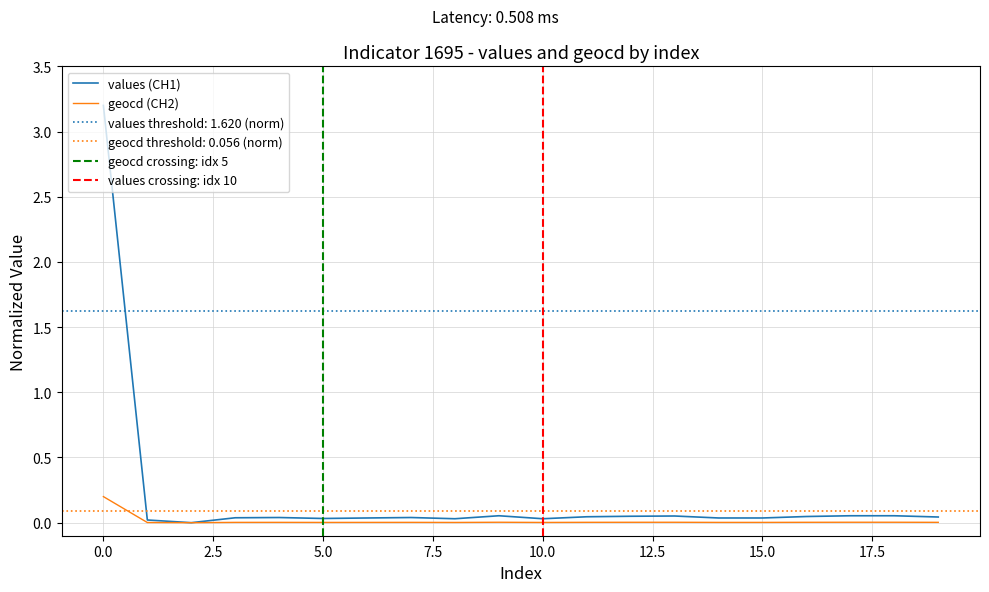

At 16, list the series in order from smallest to largest.

geocd, values